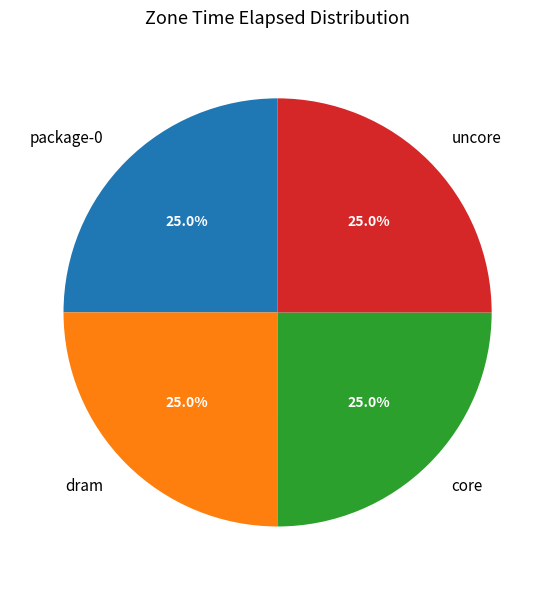

How many slices are in this pie chart?

4